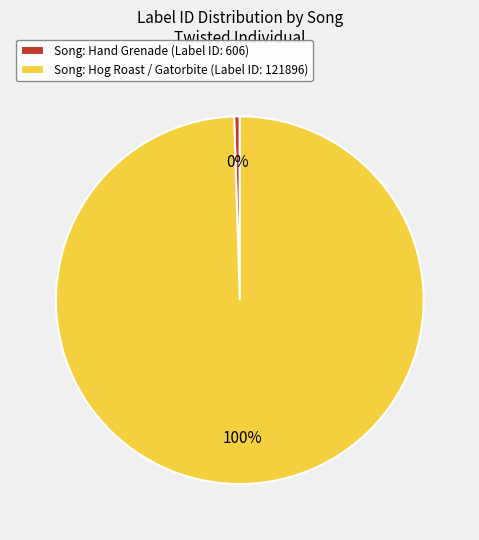

Which category accounts for the majority?

Song: Hog Roast / Gatorbite (Label ID: 121896)